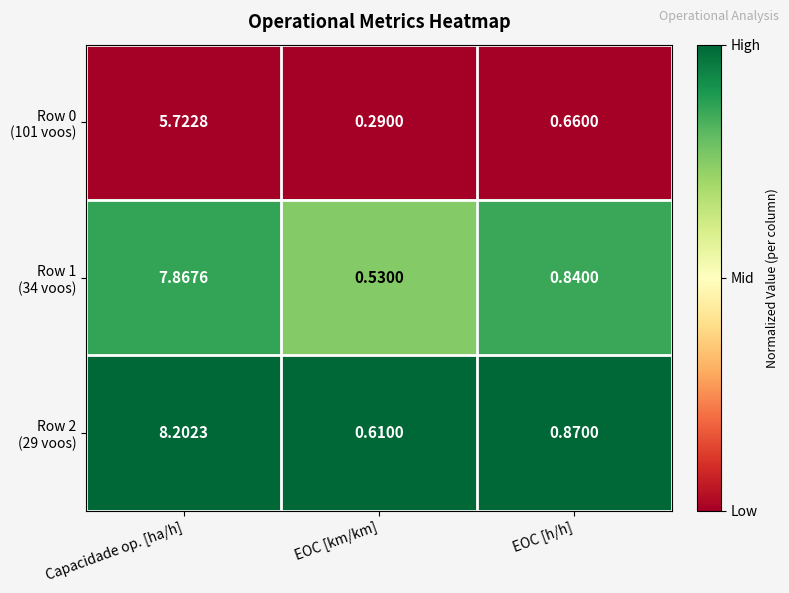

At which category is the sum across all series the highest?

Capacidade op. [ha/h]